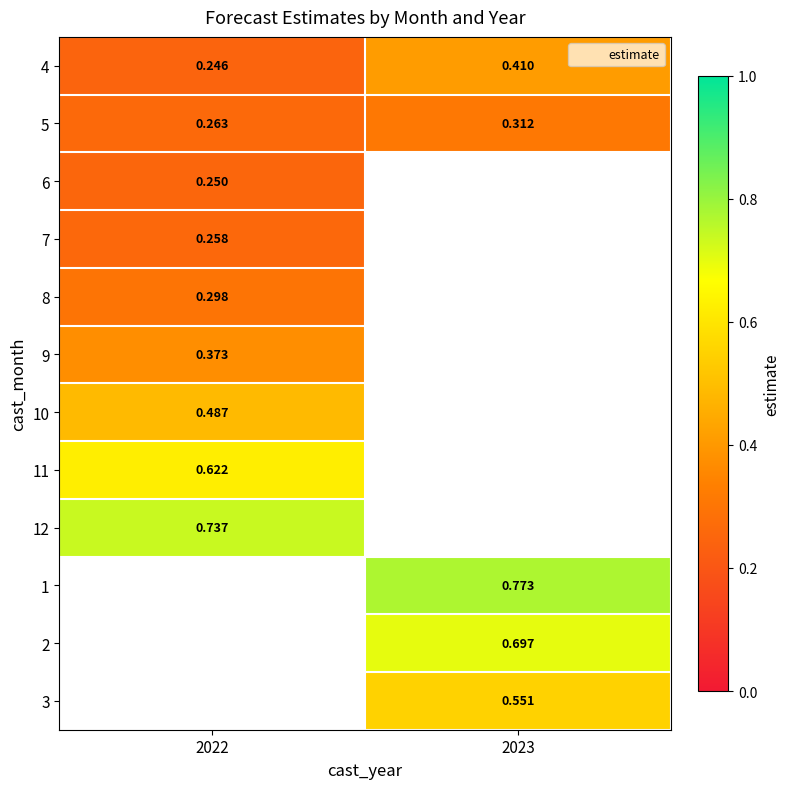

How many data points does each series have?

2